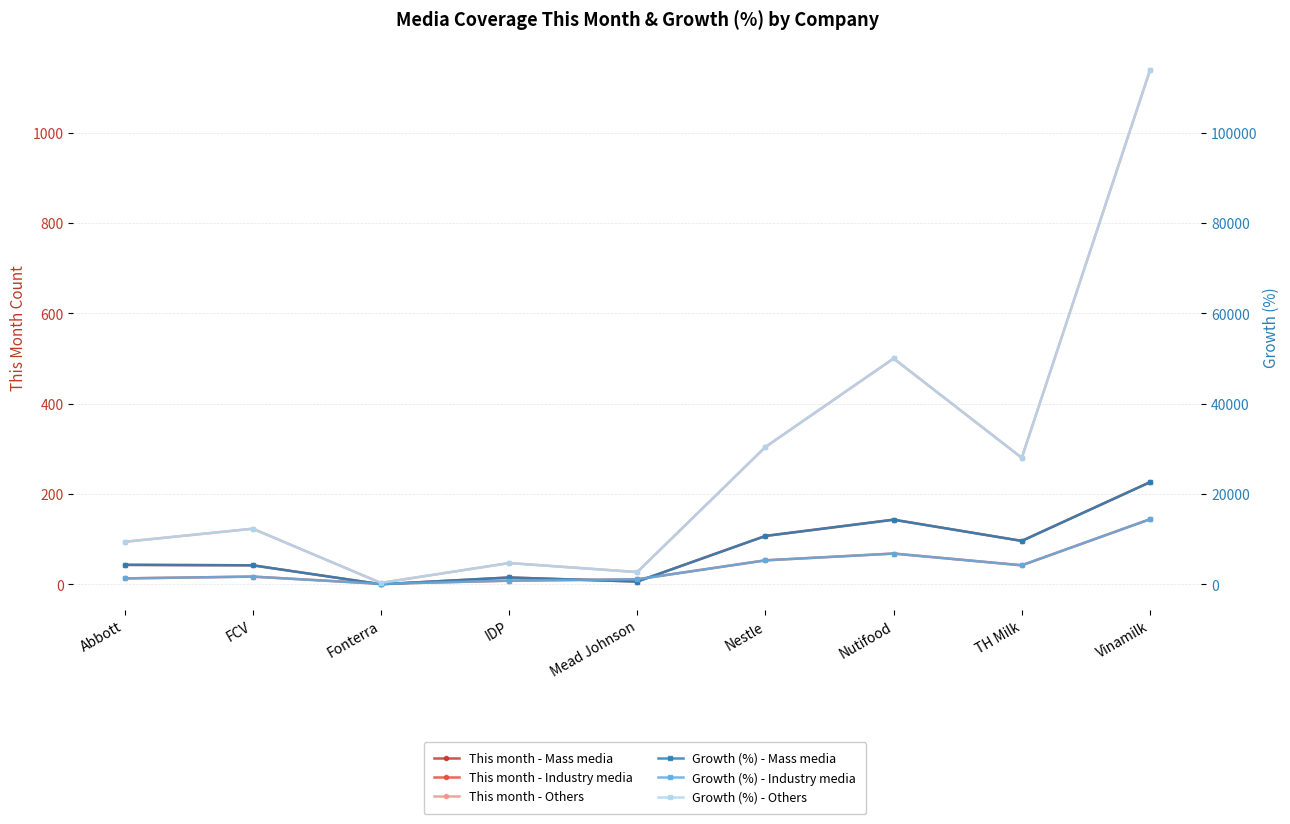

Between which two adjacent categories do This month - Industry media and This month - Mass media first intersect?

FCV and Fonterra